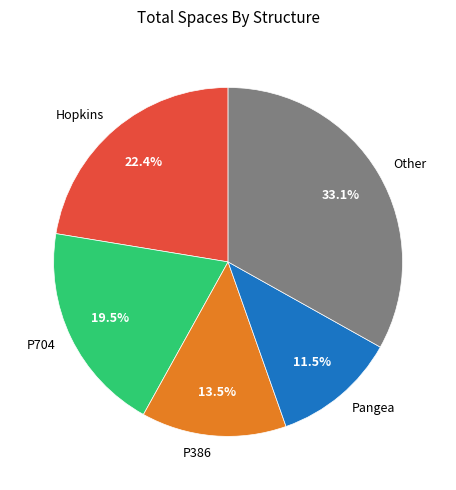

Approximately how many times larger is the value at P704 compared to Pangea?

1.7